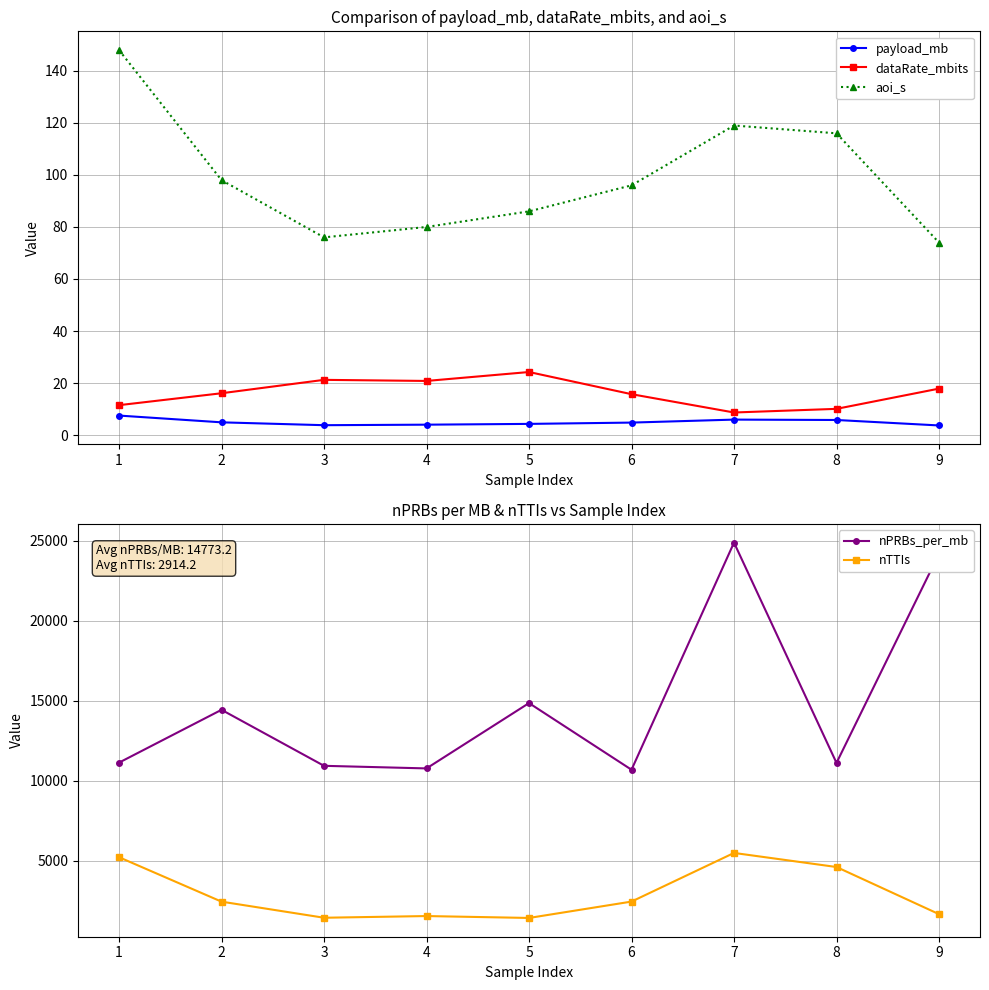

The dataRate_mbits series shows 11.5 at 1. True or false?

True